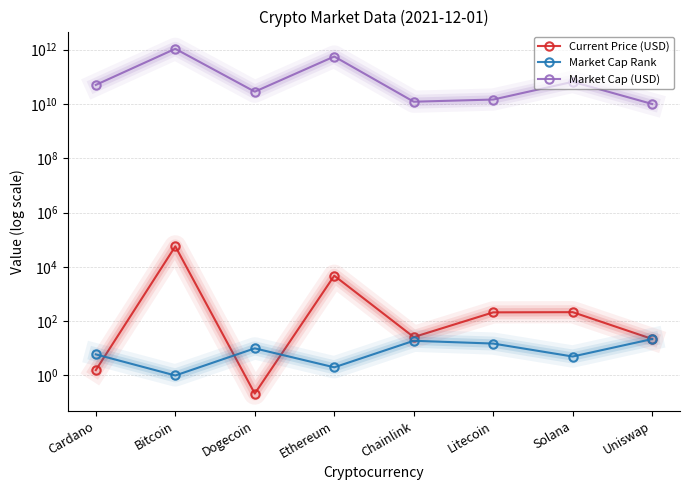

What is the label of the 6th point from the right?

Dogecoin